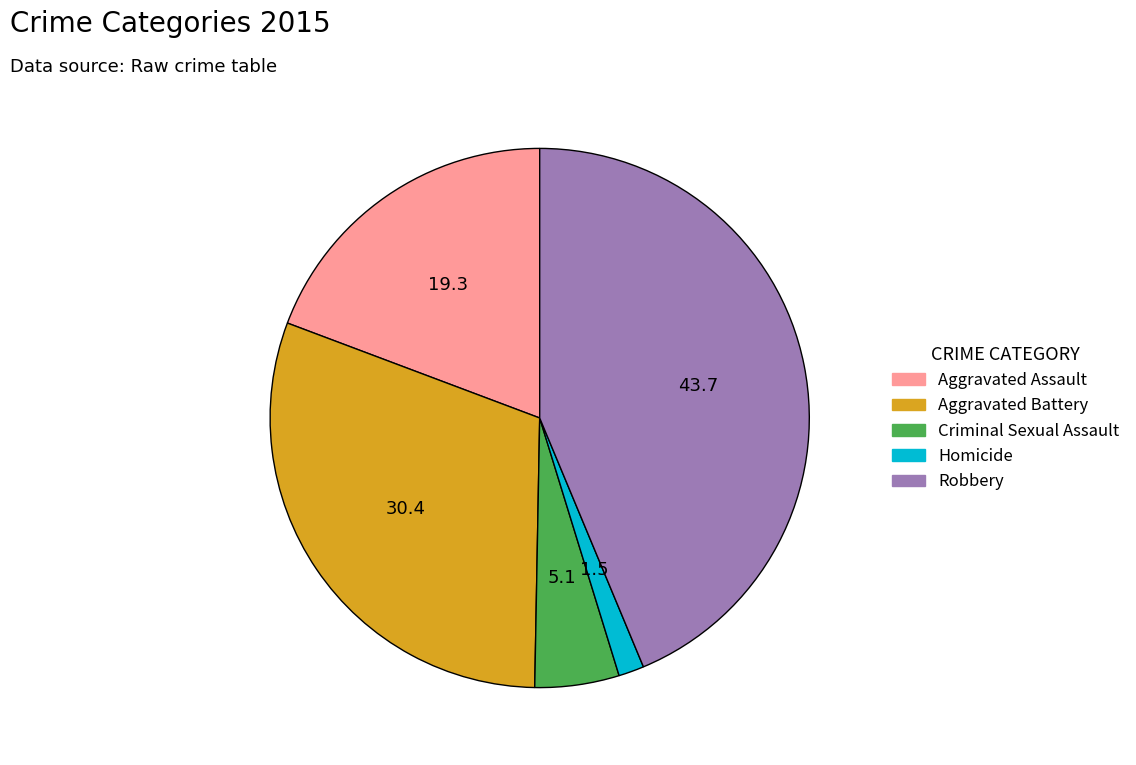

Which category has the biggest portion of the pie?

Robbery